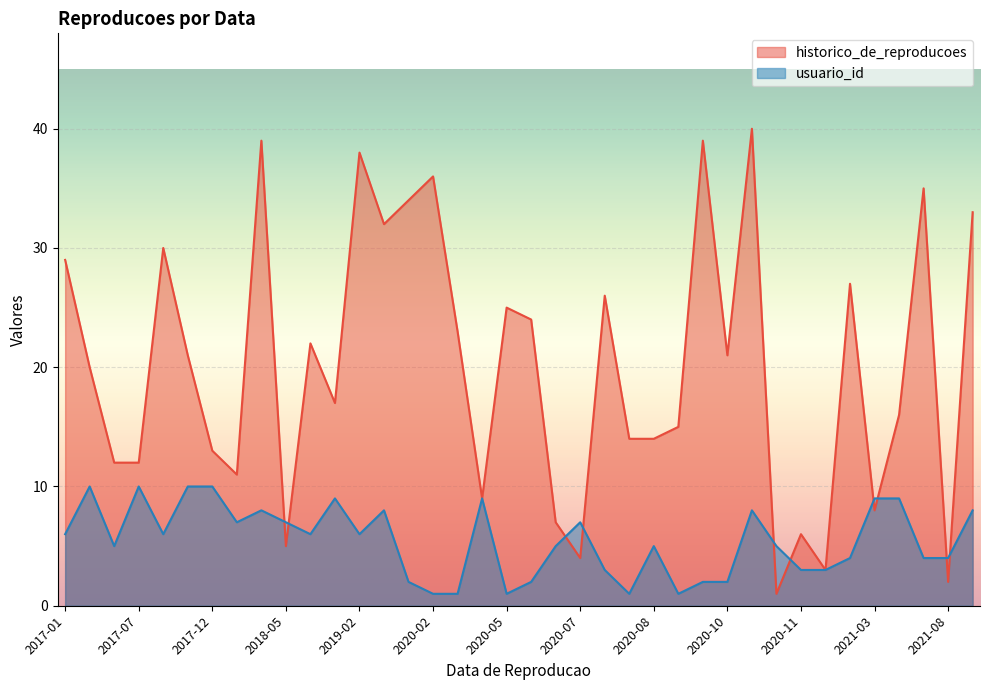

The usuario_id series shows 3 at 2020-08. True or false?

False